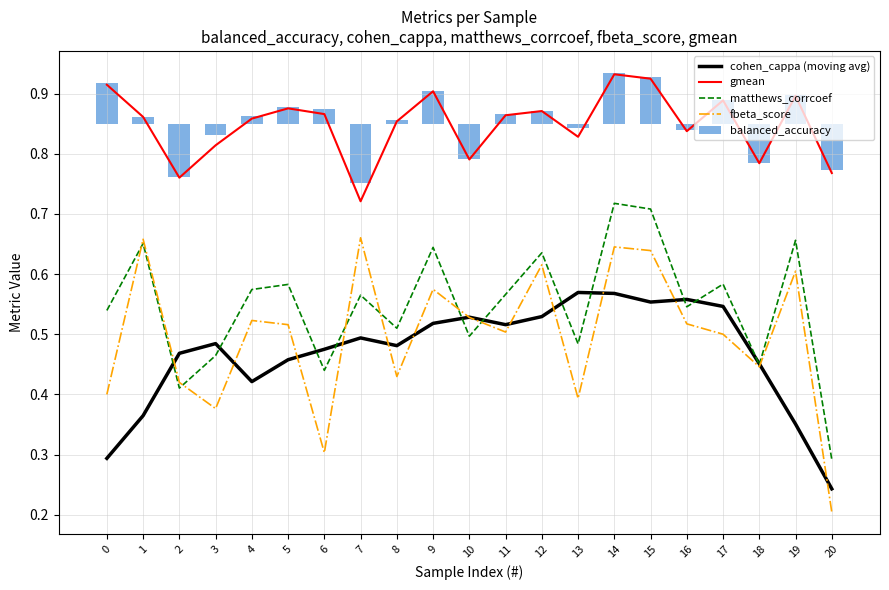

Which category has the highest value in the cohen_cappa (moving avg) series?

13